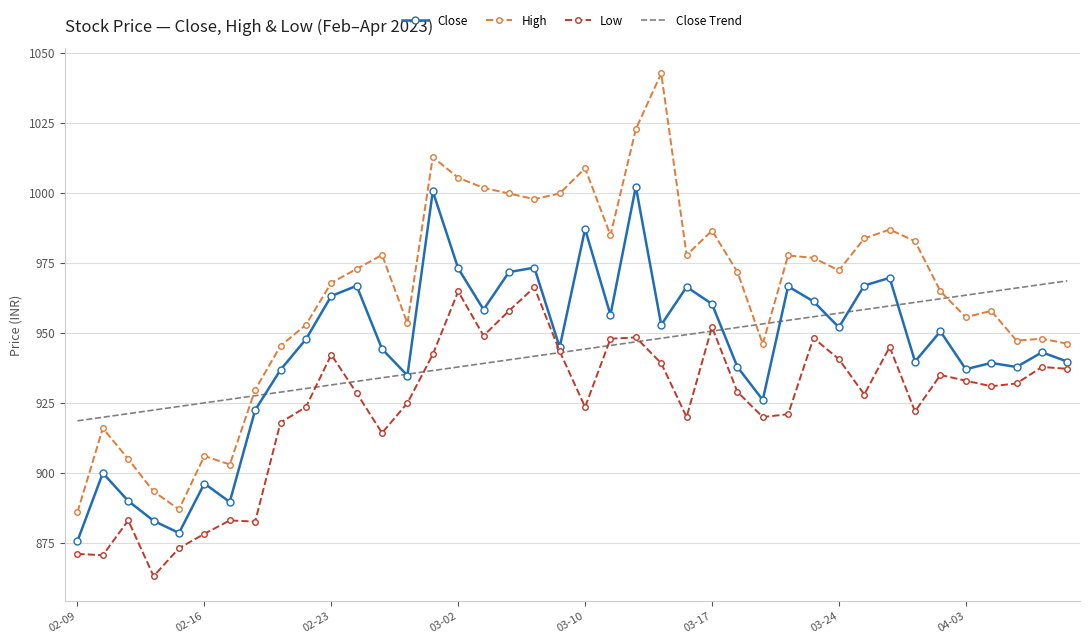

True or false: High and Close cross at least once.

False